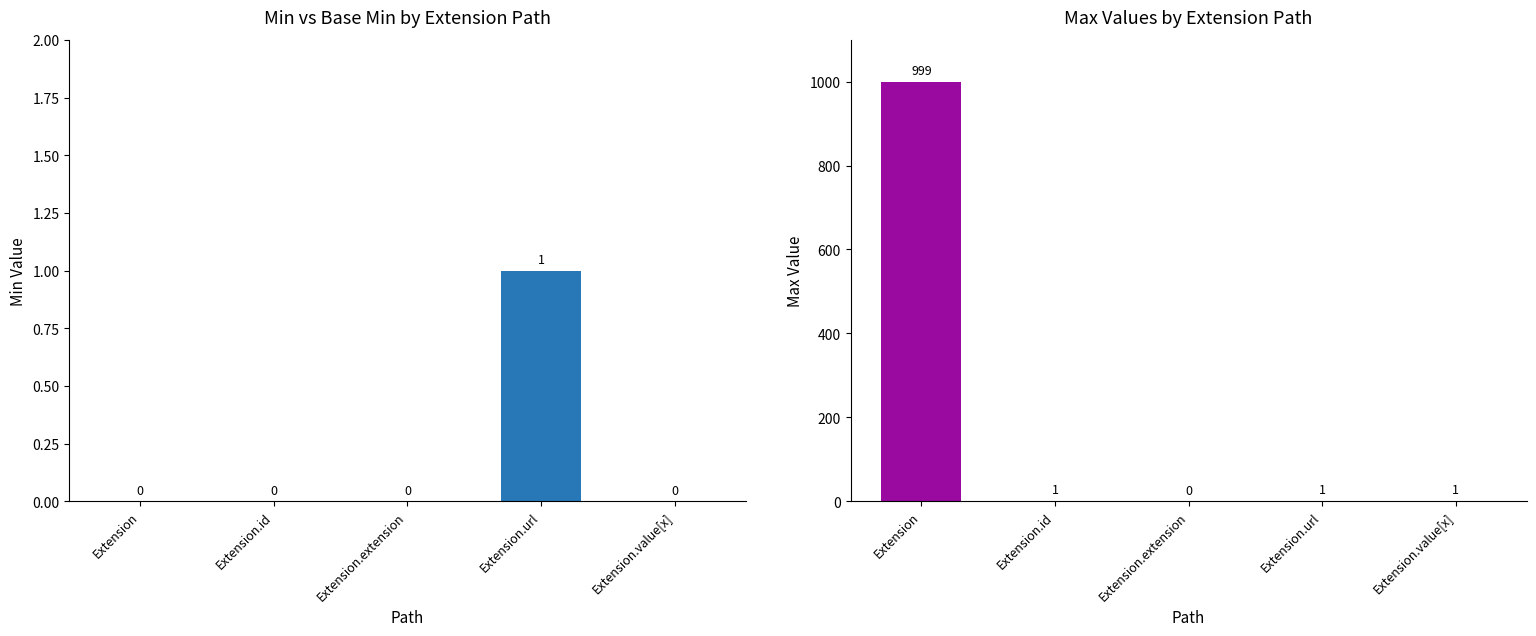

Rank the series by their average value, from lowest to highest.

Min, Max